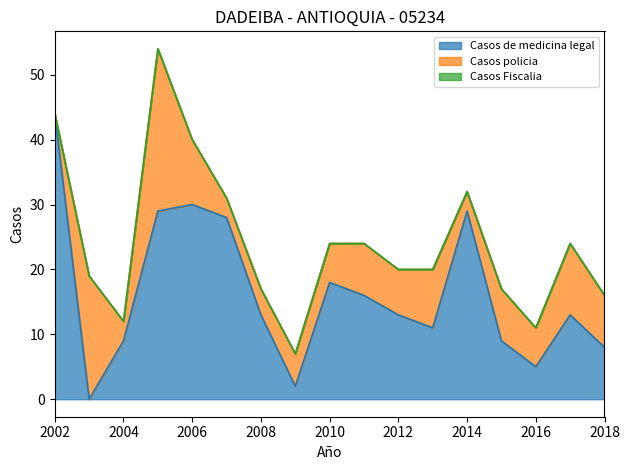

What is the value of the Casos de medicina legal point at the 3rd from the left?

9